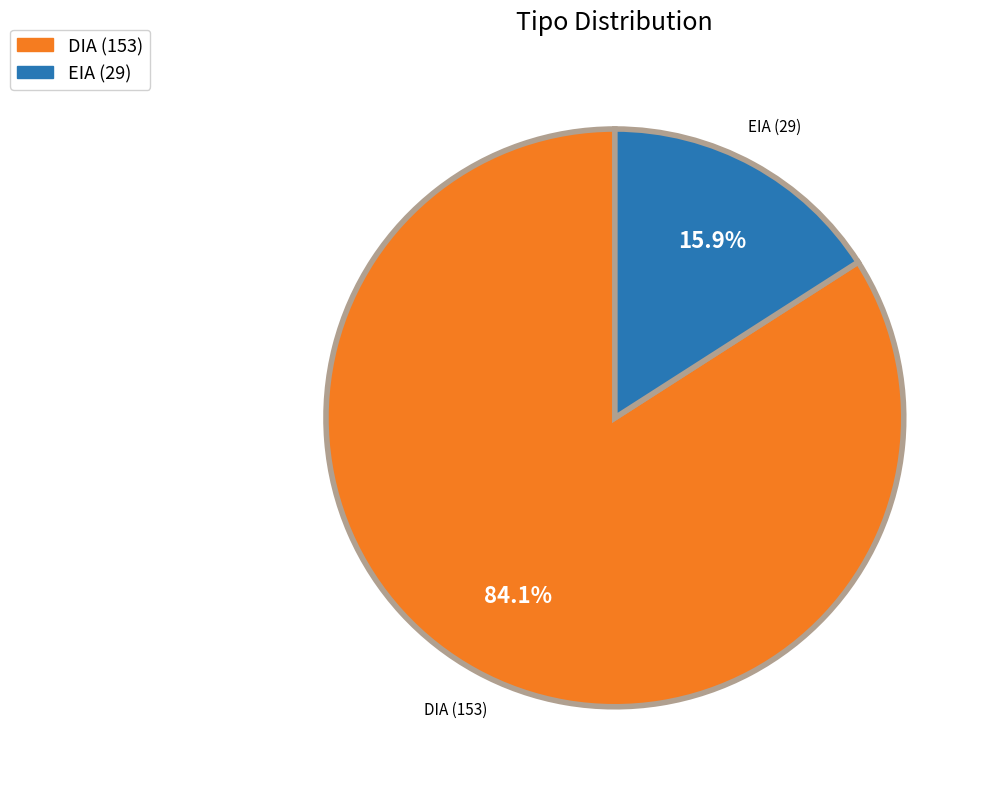

True or false: EIA accounts for 29% of the total.

False